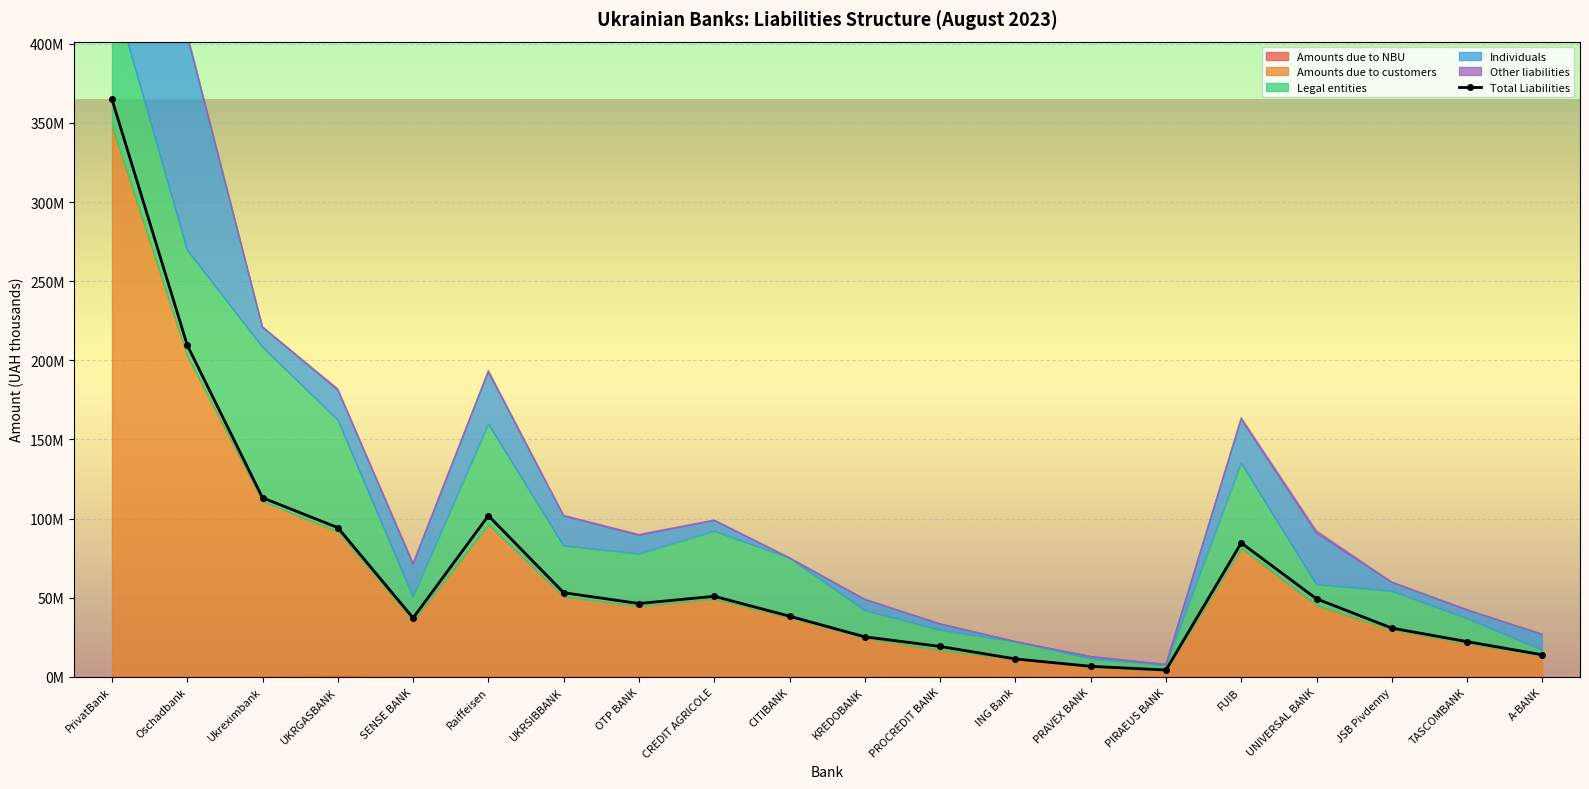

What is the average value?

68851506.2